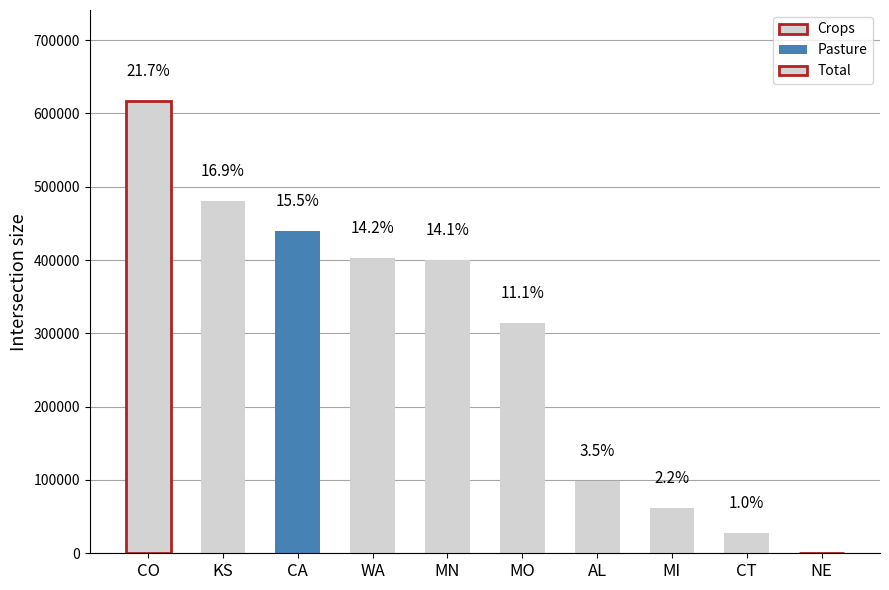

What is the difference between the maximum and minimum values?

617570